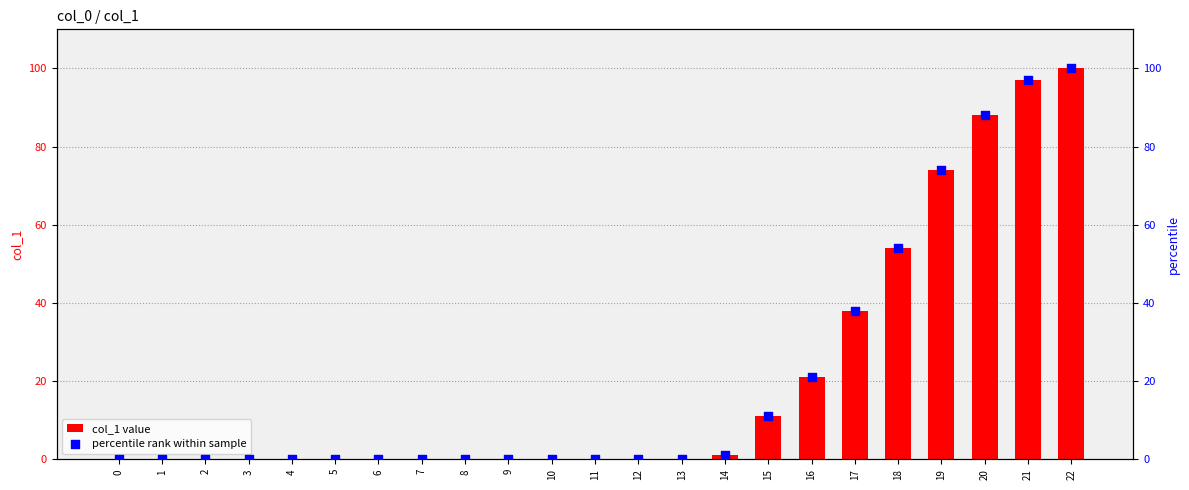

What are all the series names shown in the legend?

col_1 value, percentile rank within sample